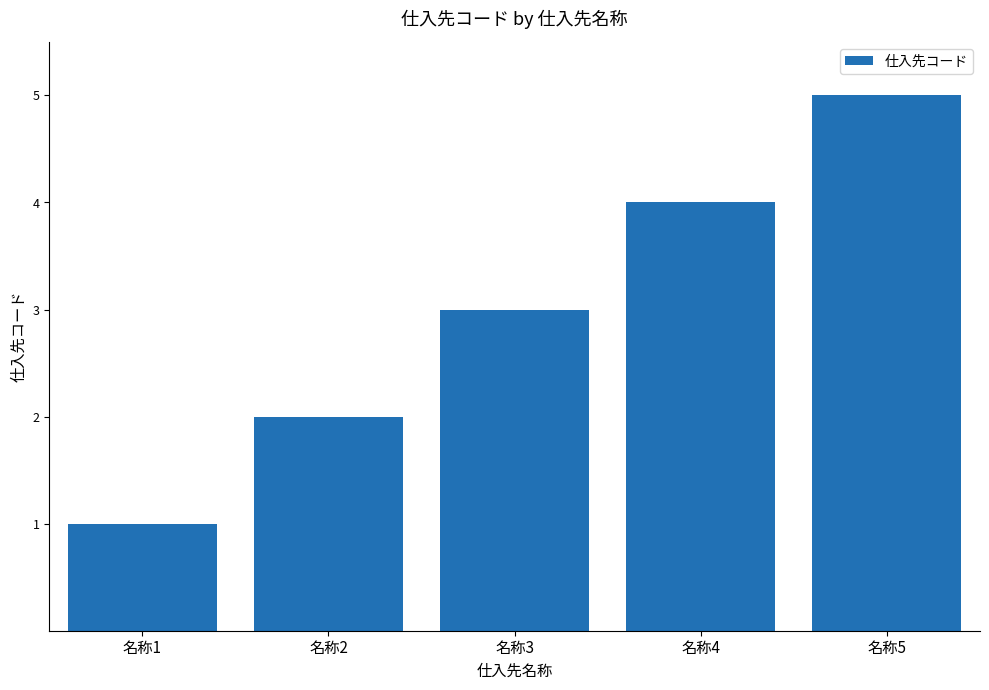

What is the sum of all values?

15